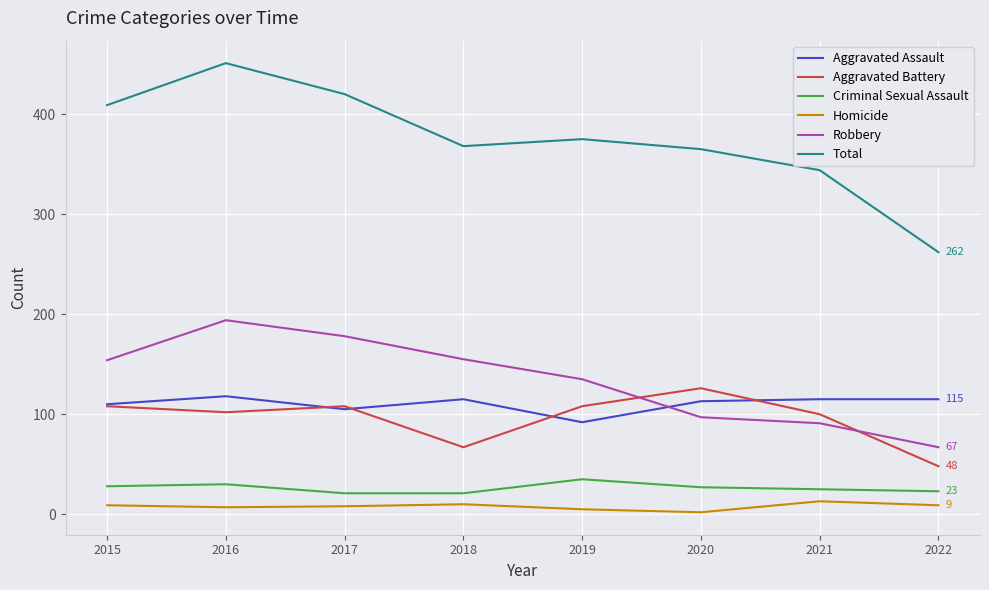

What are all the series names shown in the legend?

Aggravated Assault, Aggravated Battery, Criminal Sexual Assault, Homicide, Robbery, Total